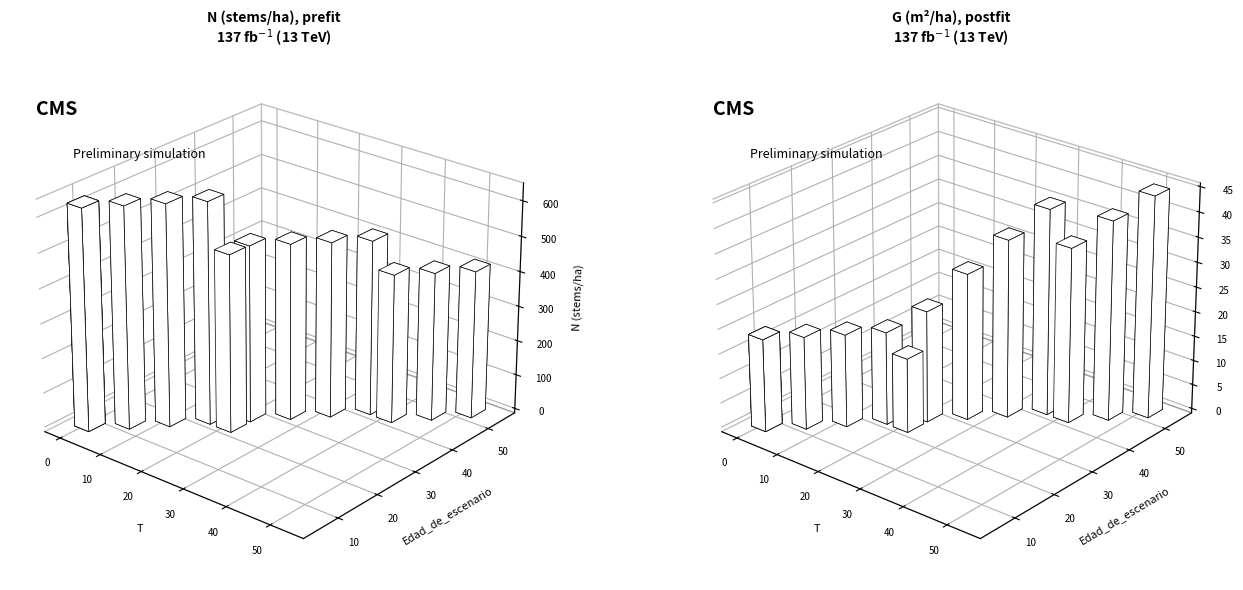

What is the sum of the T values at 7 and 5?

45.0